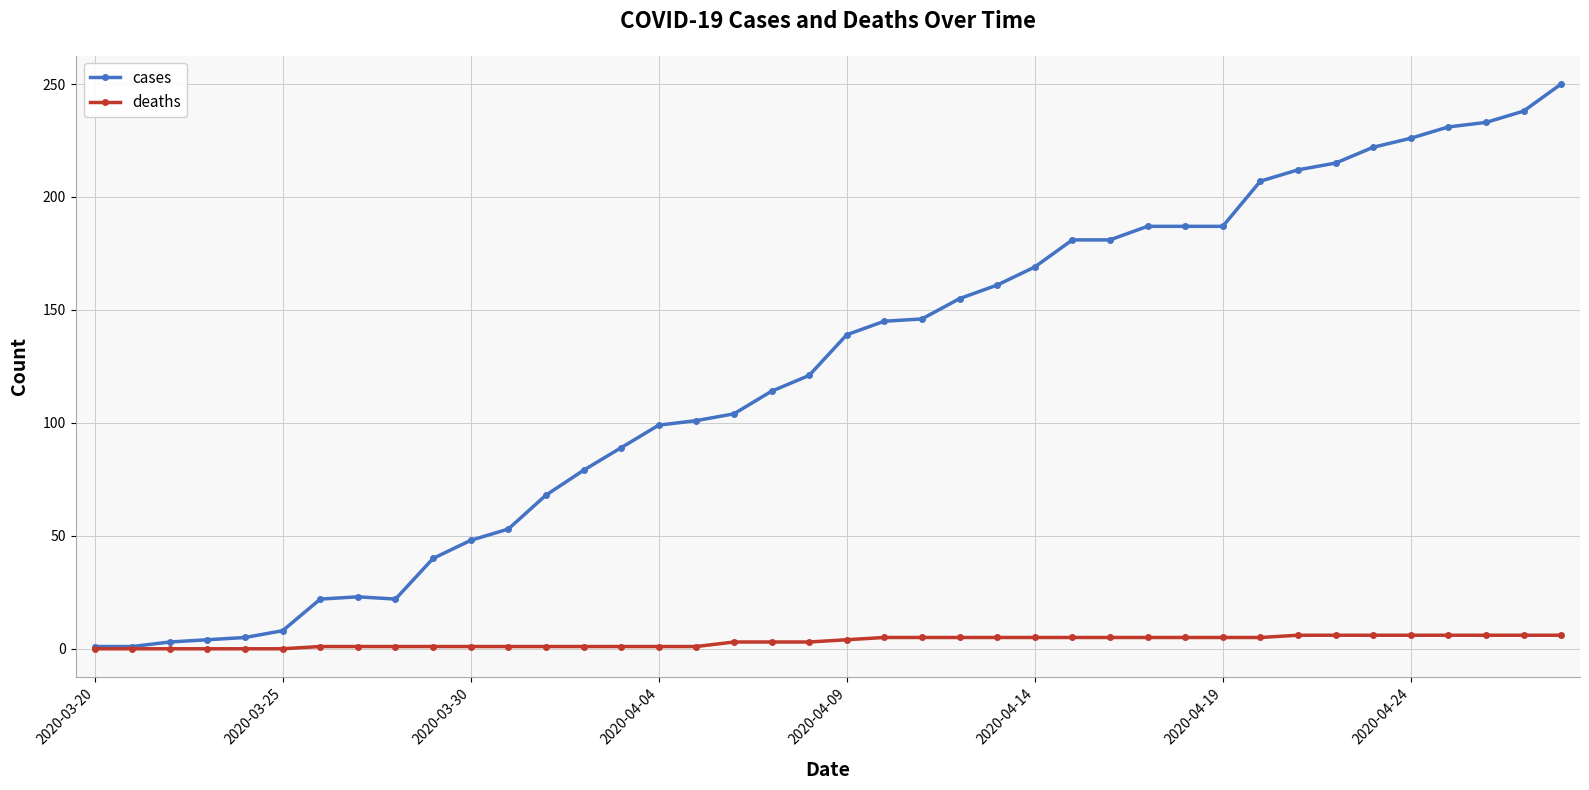

Rank the series by their maximum value, from highest to lowest.

cases, deaths